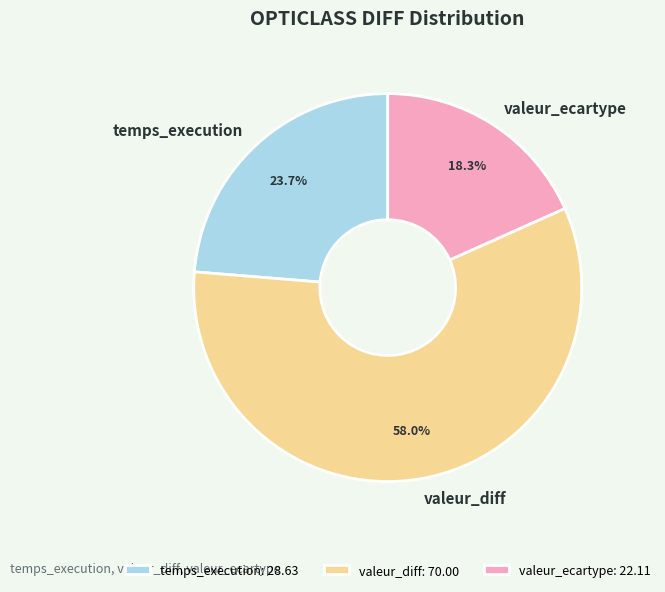

To the nearest percent, what is the combined percentage of valeur_ecartype and temps_execution?

42%